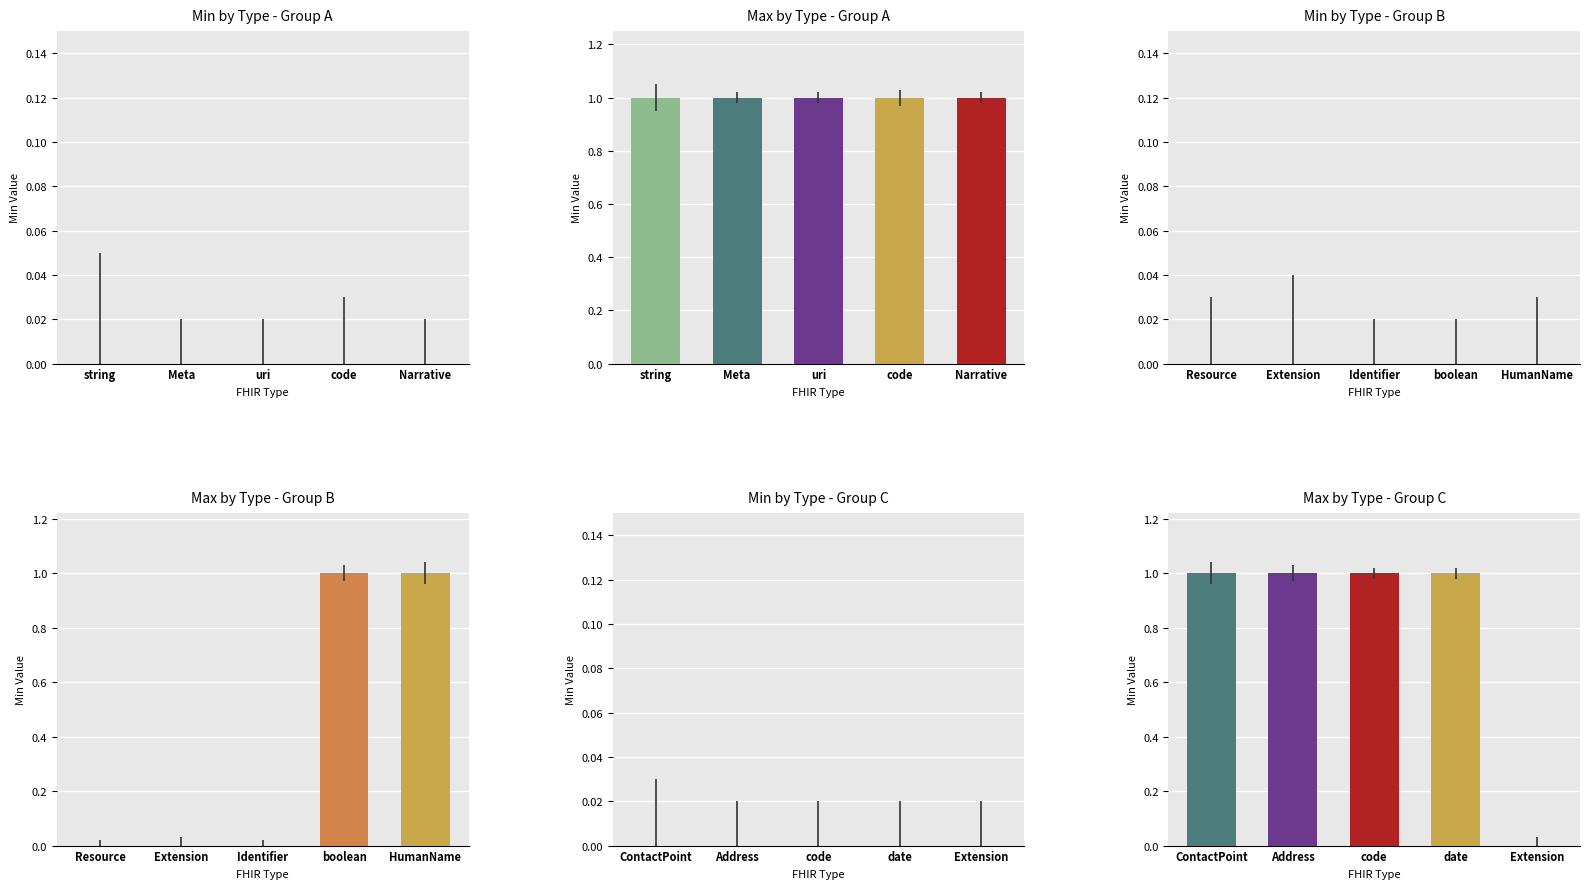

The Max by Type - Group C series shows 1 at Extension. True or false?

False